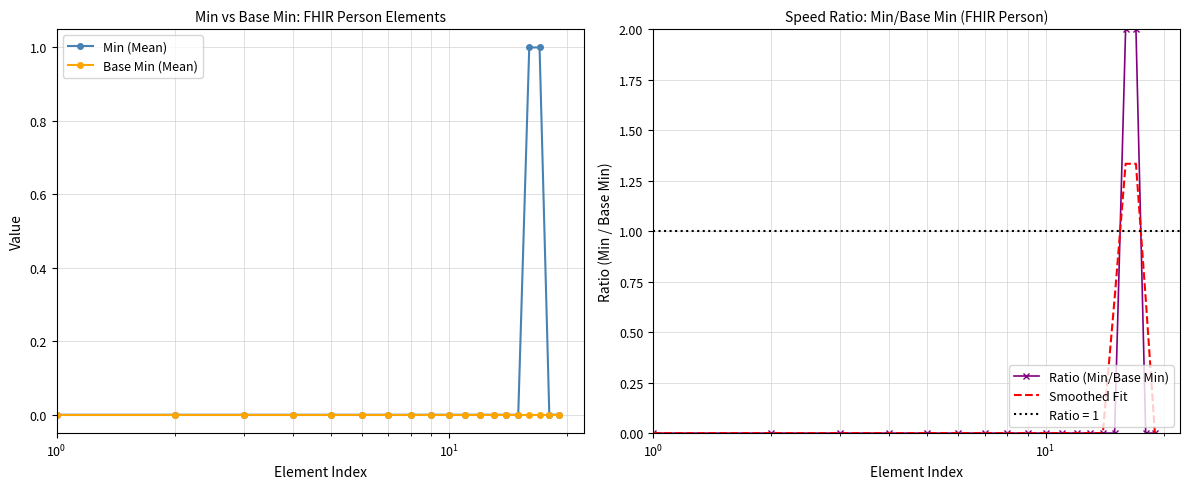

What is the highest value of the Ratio (Min/Base Min) series?

2.0